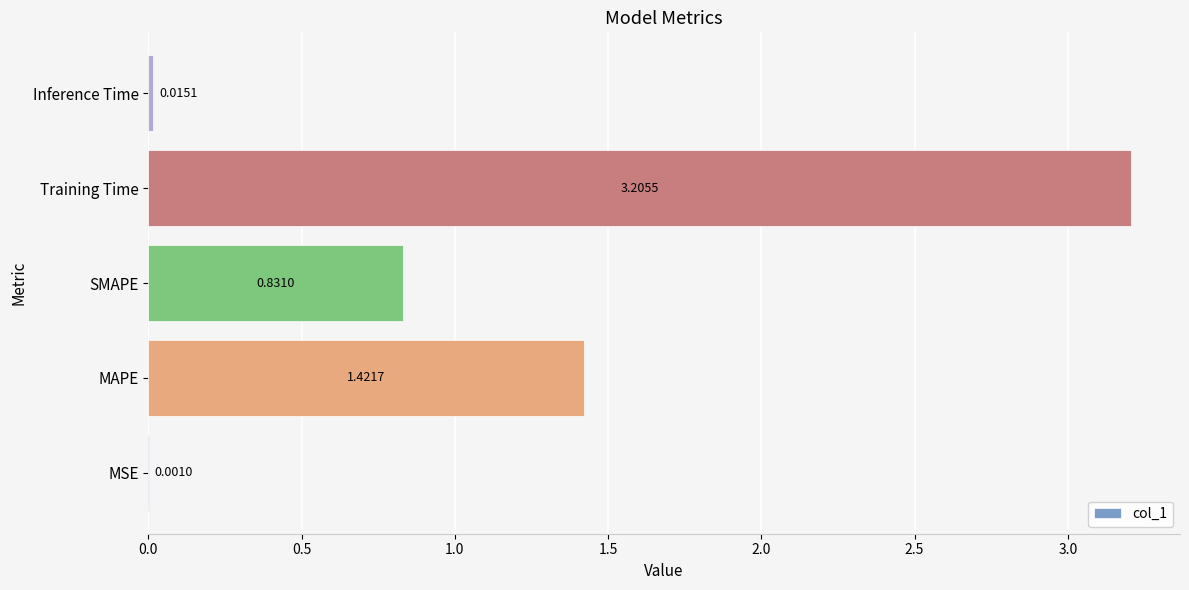

At which label is the value closest to 1?

SMAPE